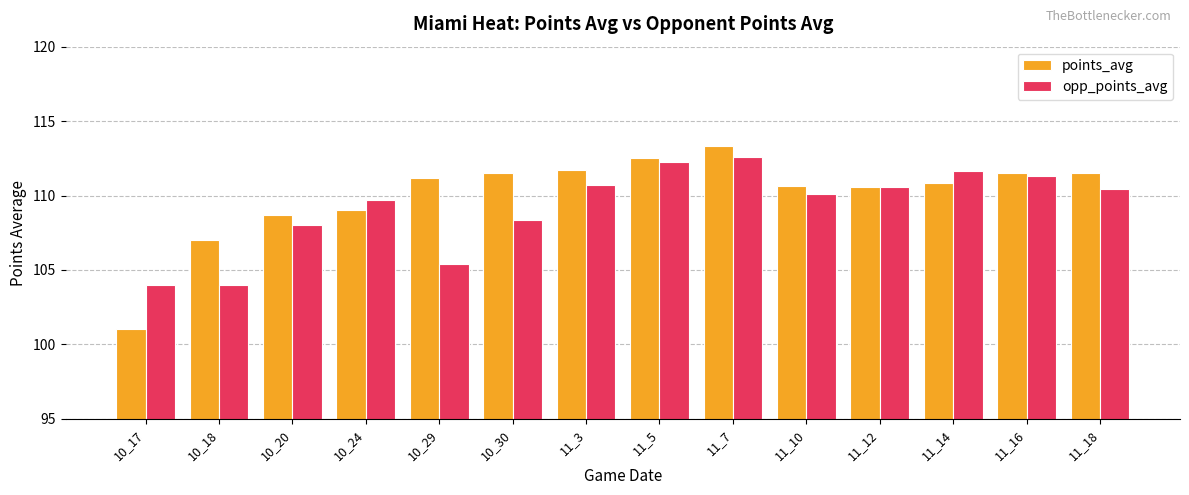

At 11_3, list the series in order from largest to smallest.

points_avg, opp_points_avg